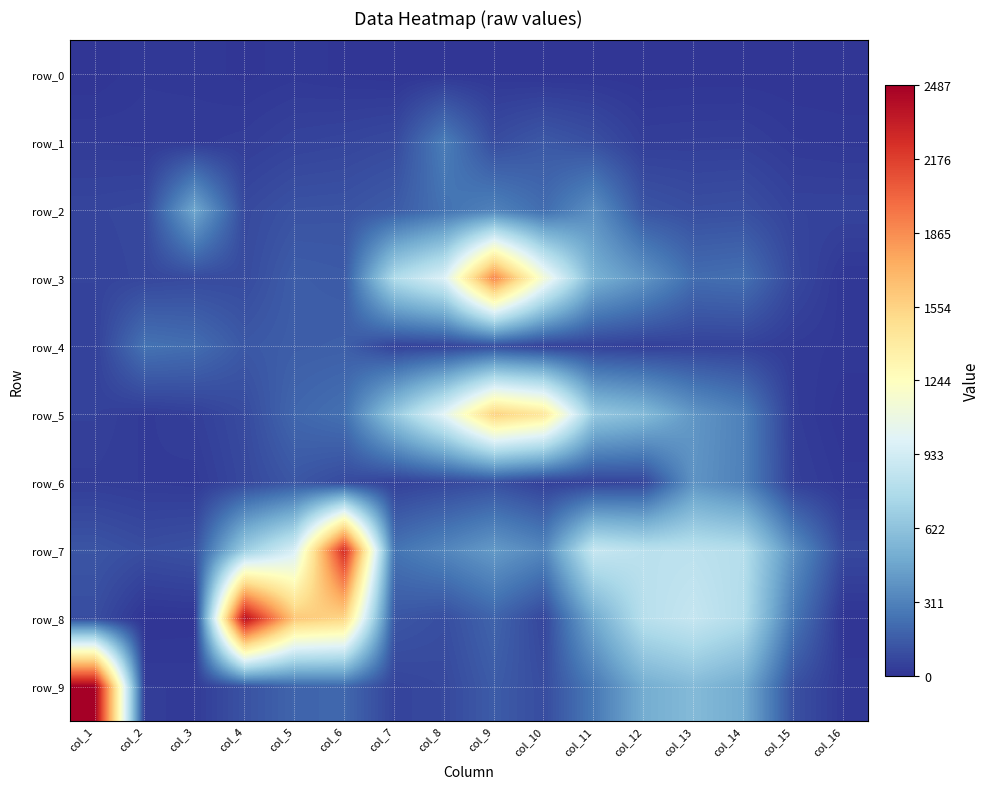

Which label corresponds to the smallest value in the chart?

col_7